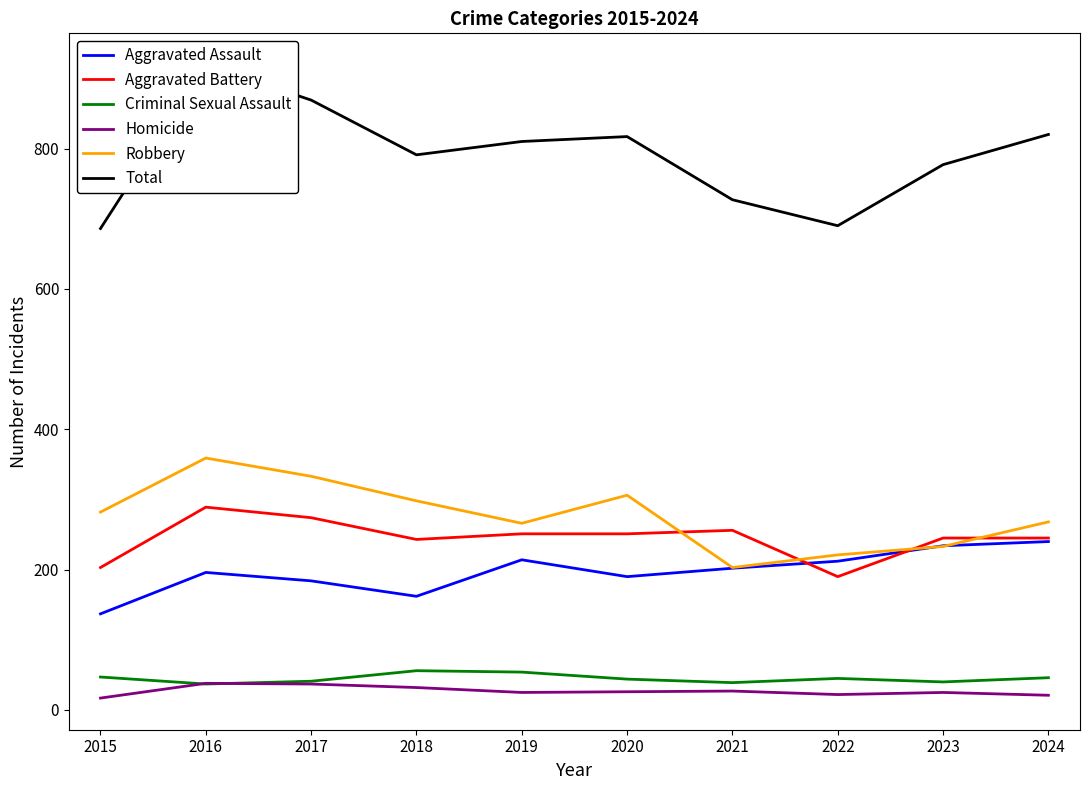

What is the greatest value displayed?

919